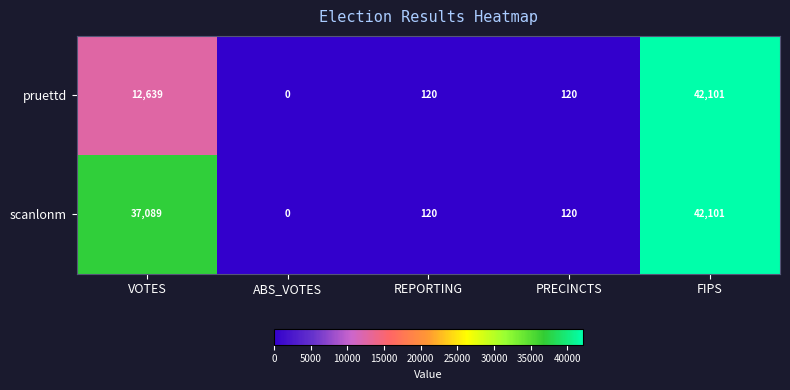

Rank the series by their average value, from highest to lowest.

scanlonm, pruettd